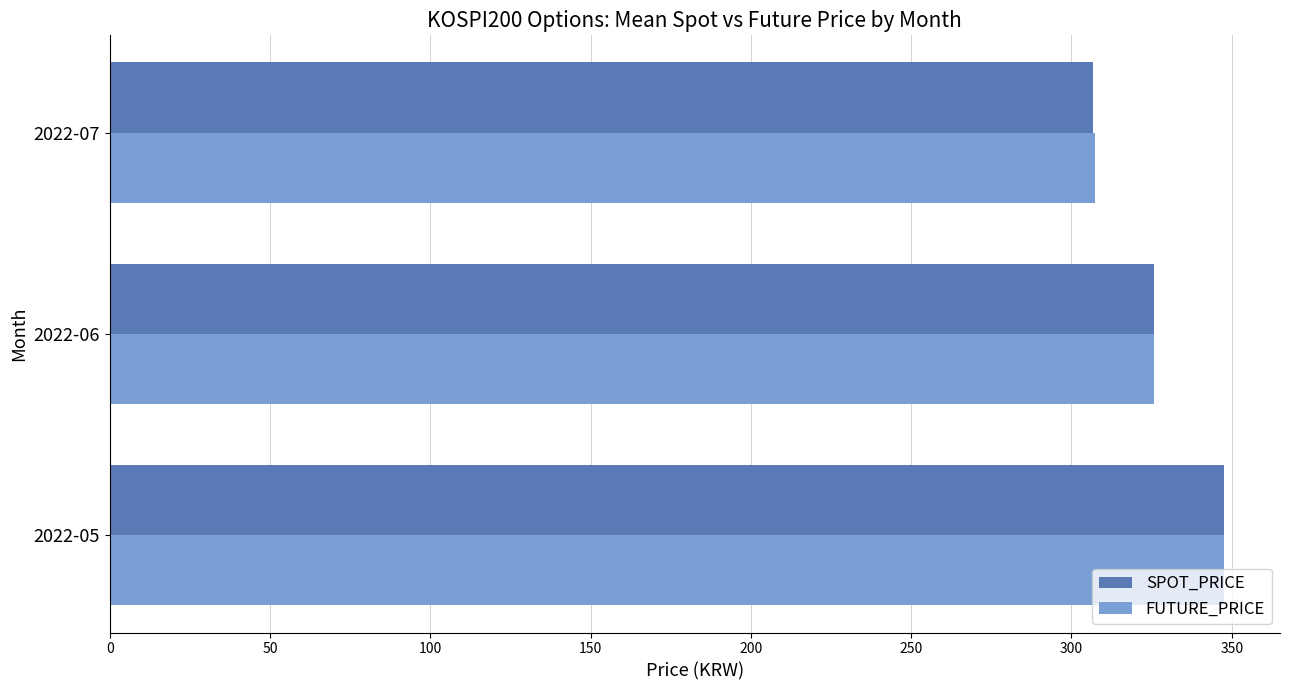

Rank the categories by SPOT_PRICE value from highest to lowest.

2022-05, 2022-06, 2022-07